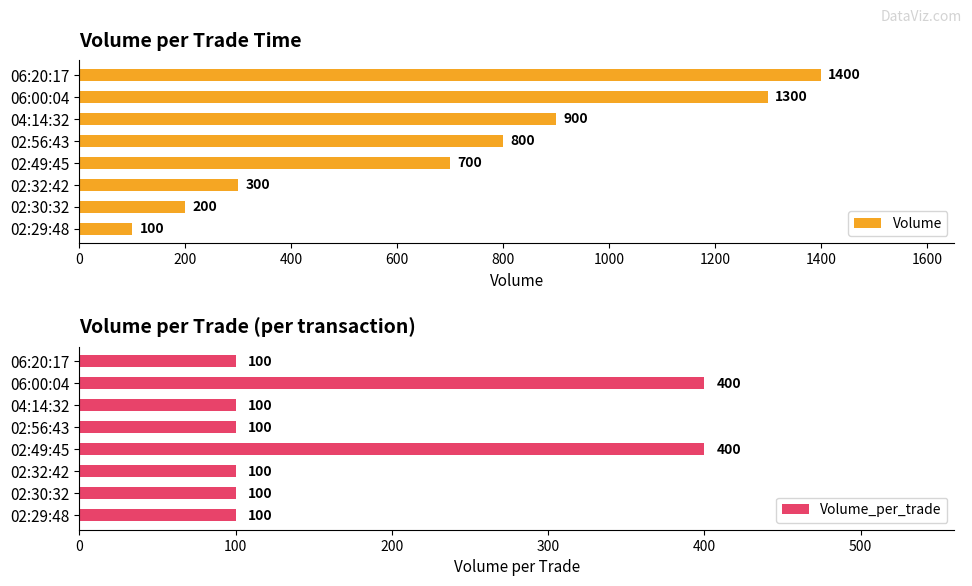

How many data points in Volume are above 800?

3